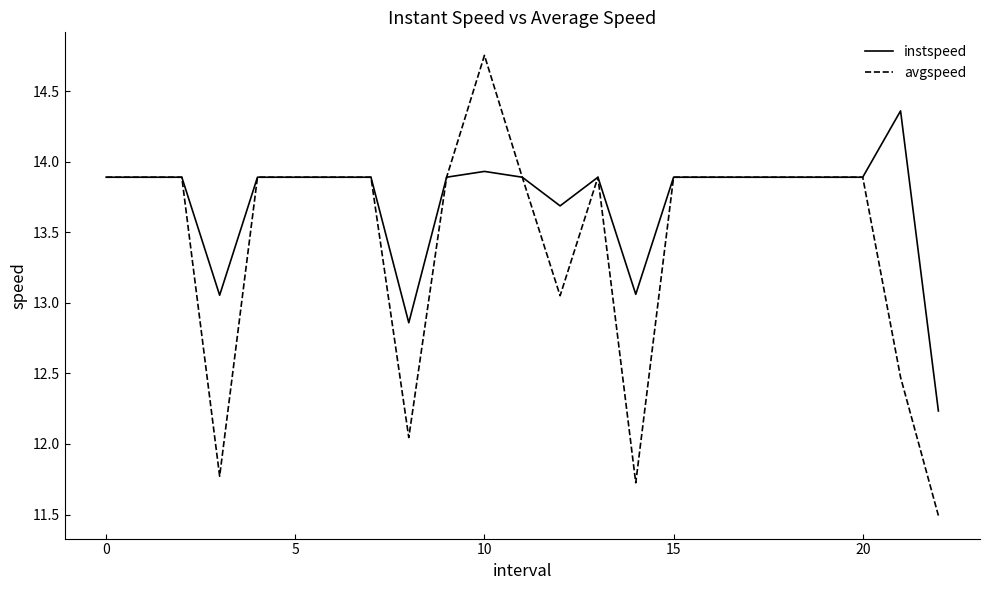

List the series in order of their overall mean, lowest first.

avgspeed, instspeed